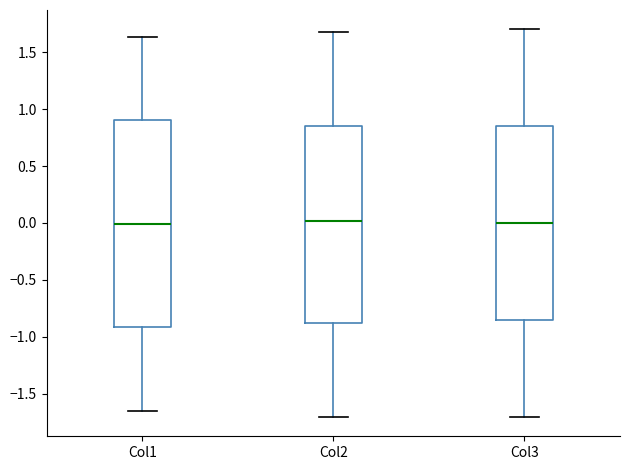

Reading left to right, read every box against the y-axis: the position of its median line, the range the box covers, and the ends of its whiskers. The values are not printed on the chart, so give them approximately, as read against the axis.

Col1: median 0.00, box -0.90 to 0.90, whiskers -1.65 to 1.65
Col2: median 0.00, box -0.85 to 0.85, whiskers -1.70 to 1.70
Col3: median 0.00, box -0.85 to 0.85, whiskers -1.70 to 1.70